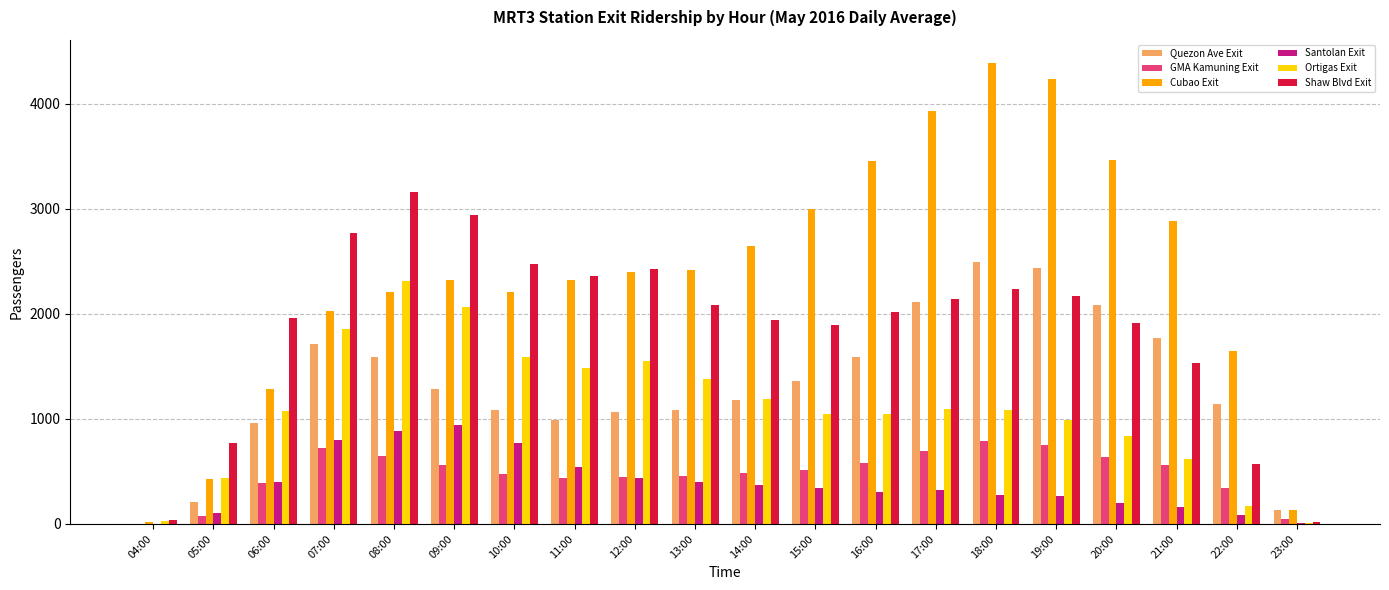

What is the highest value of the Santolan Exit series?

939.5